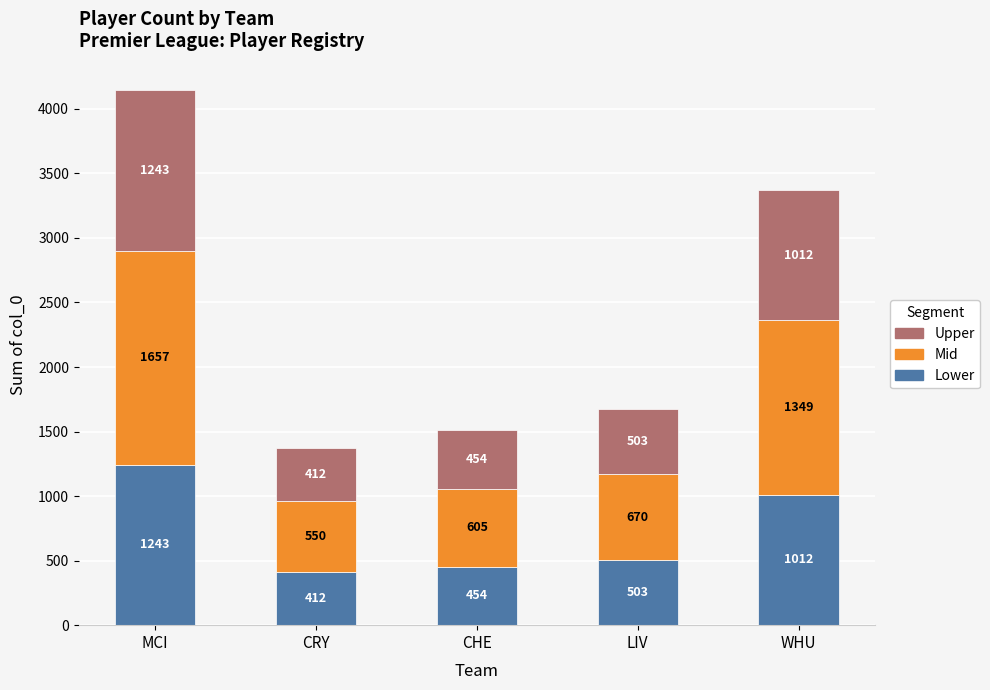

What is the total value across all series at WHU?

3373.0